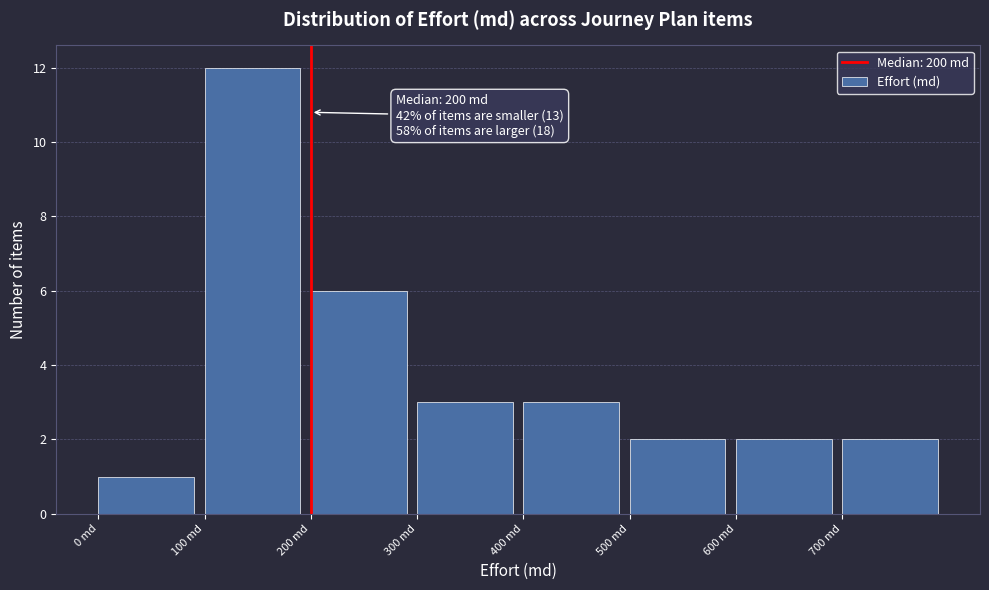

Over which range of the x-axis is the bar tallest?

100 to 200